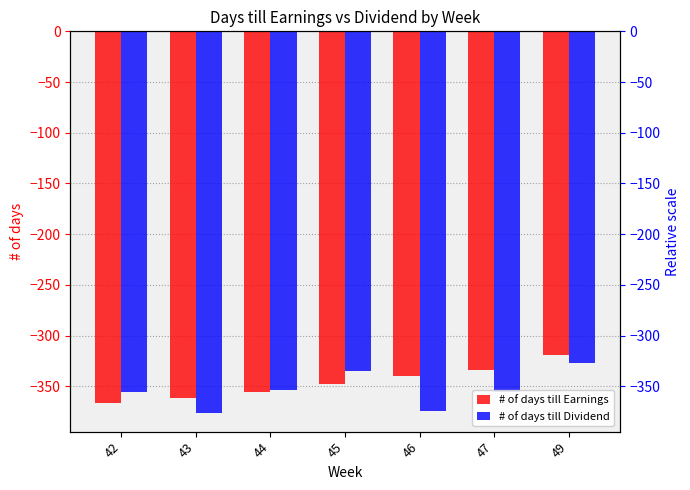

Is it true that # of days till Dividend equals -327 at 49?

True